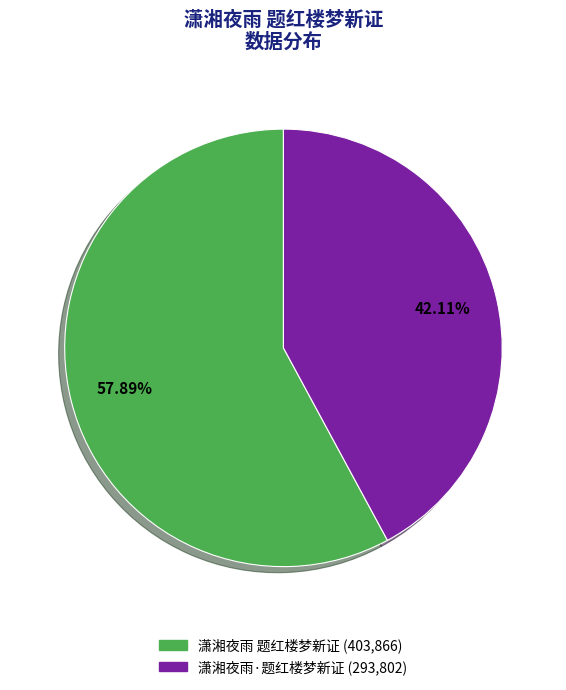

How many segments does this pie chart have?

2